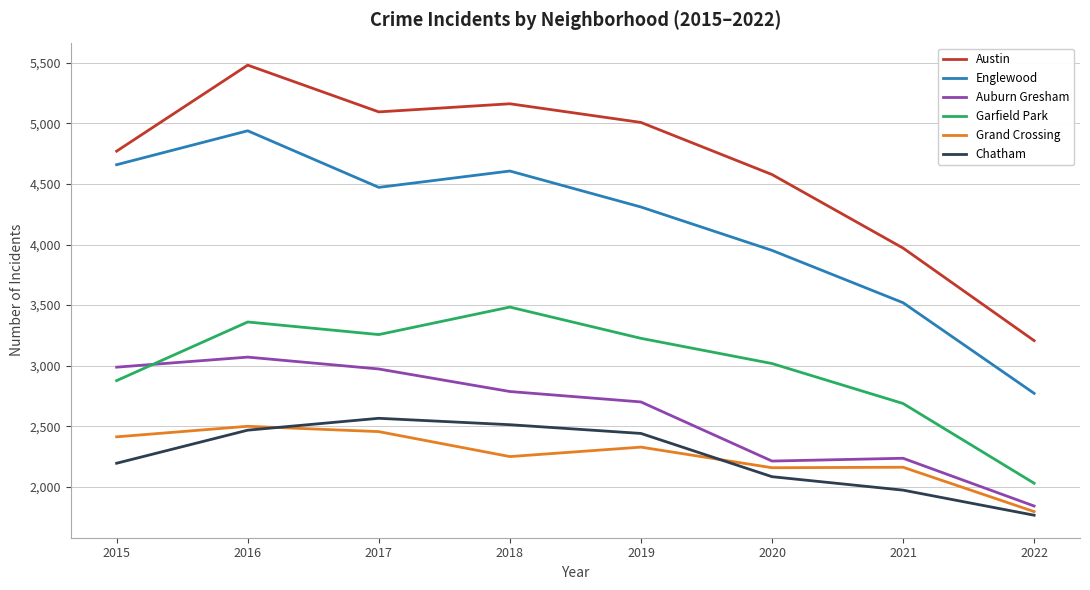

Between 2017 and 2020, which series saw the biggest shift?

Auburn Gresham